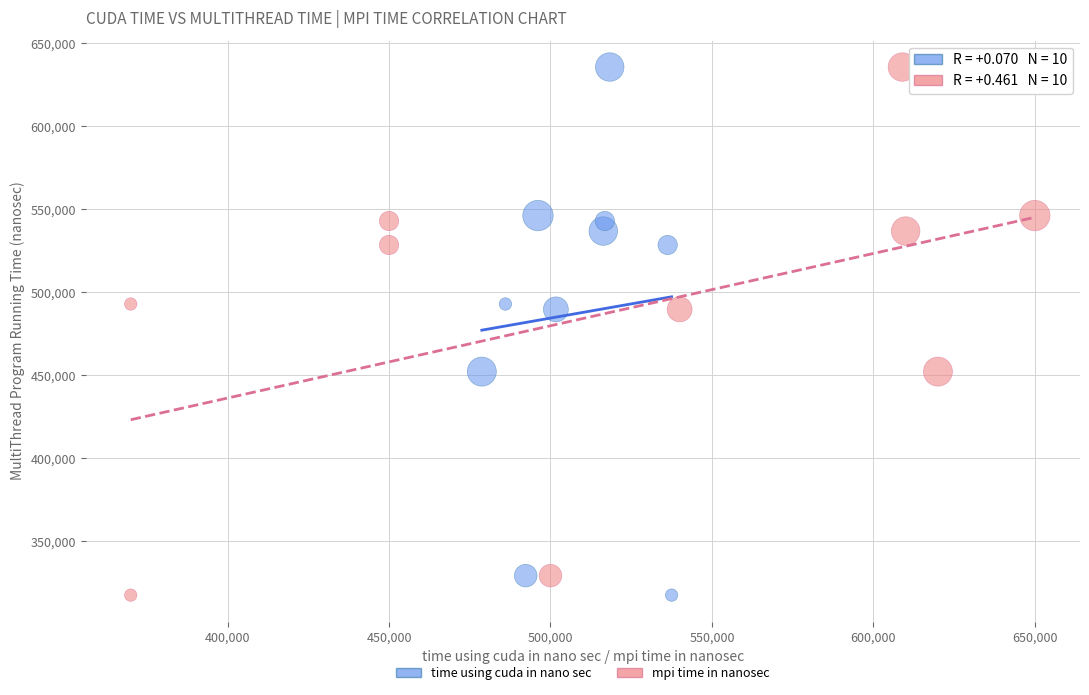

What are all the series names shown in the legend?

time using cuda in nano sec, mpi time in nanosec